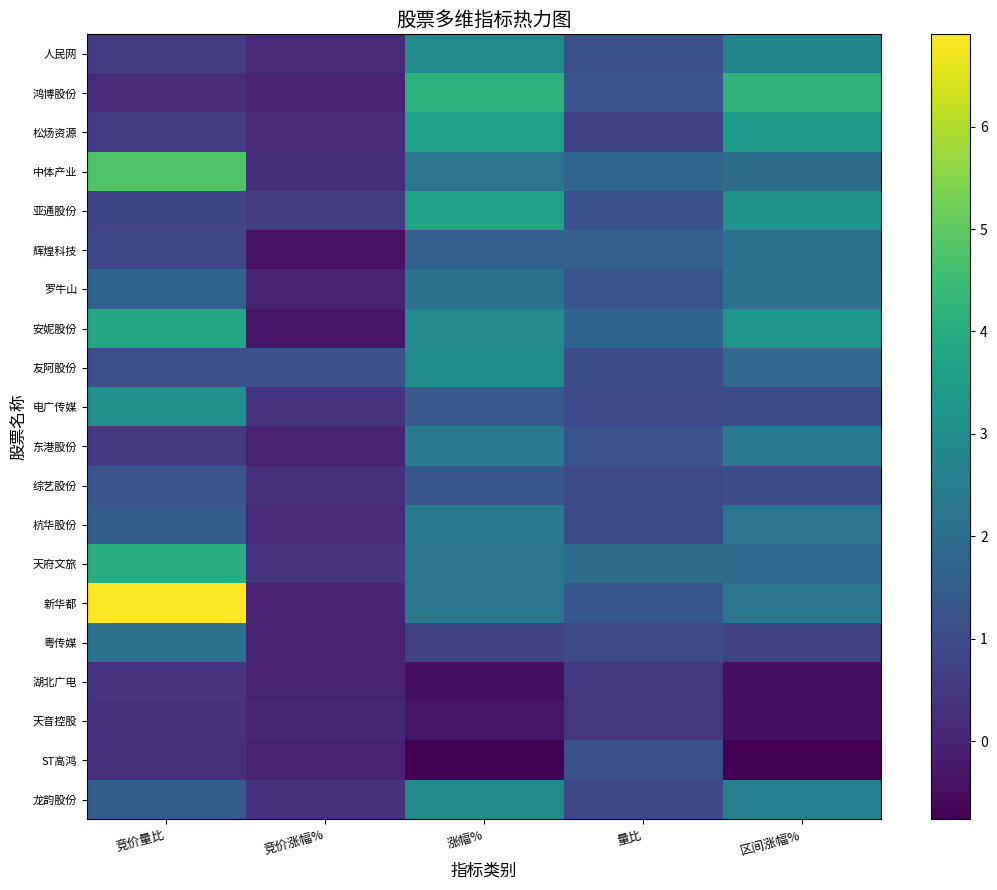

Which series has the largest total across all categories?

新华都